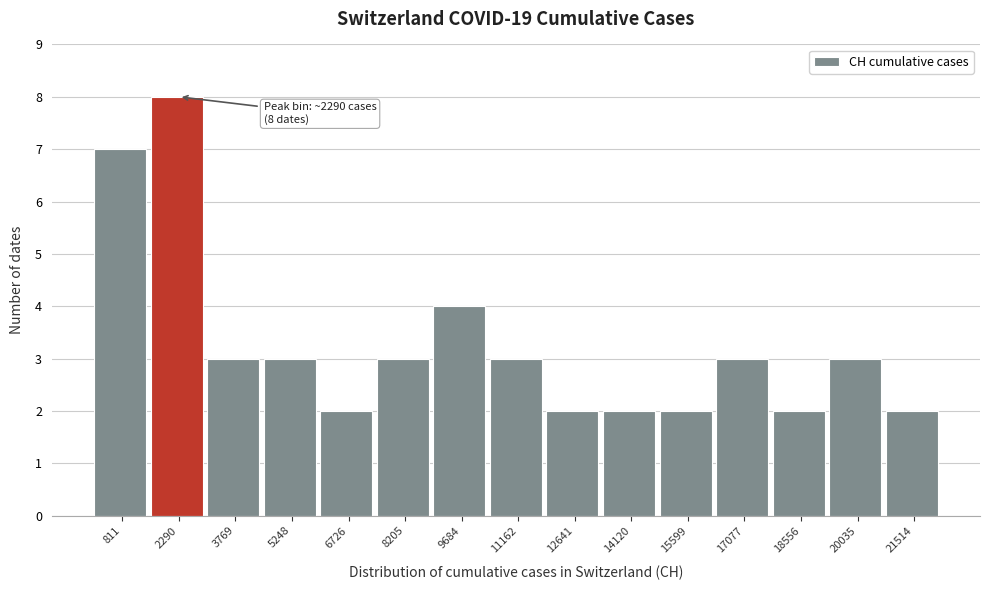

Which range on the x-axis has the tallest bar?

1600 to 3000